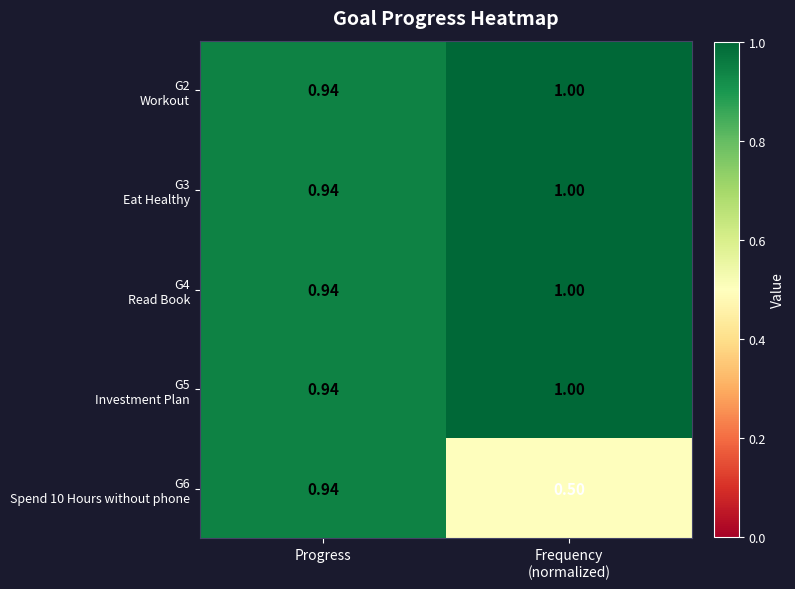

At which category is the sum across all series the highest?

Progress